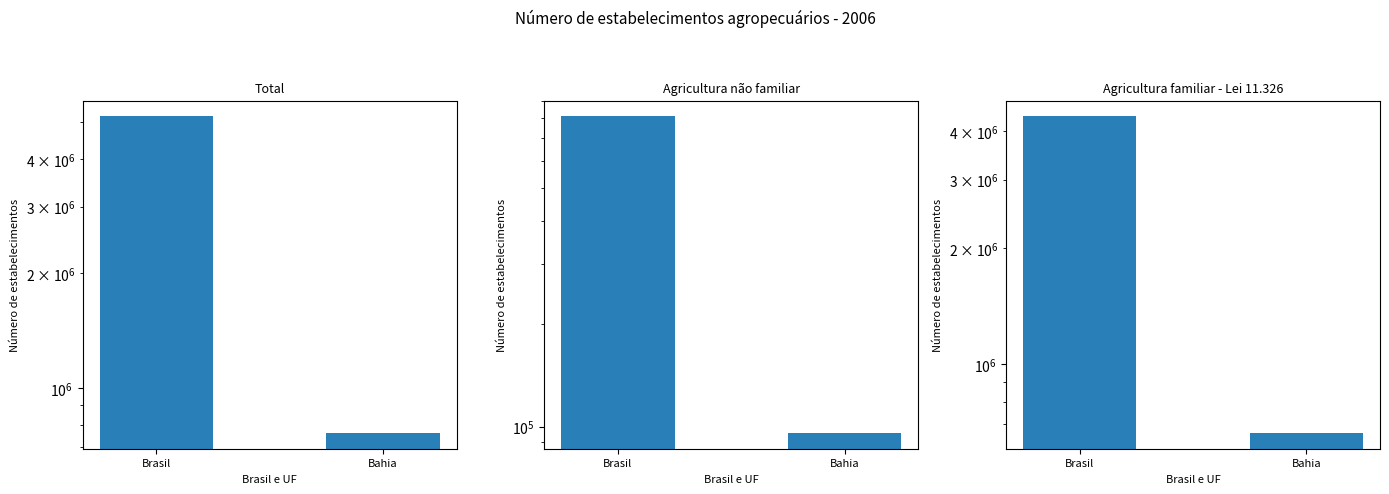

The Total series shows 761558 at Bahia. True or false?

True